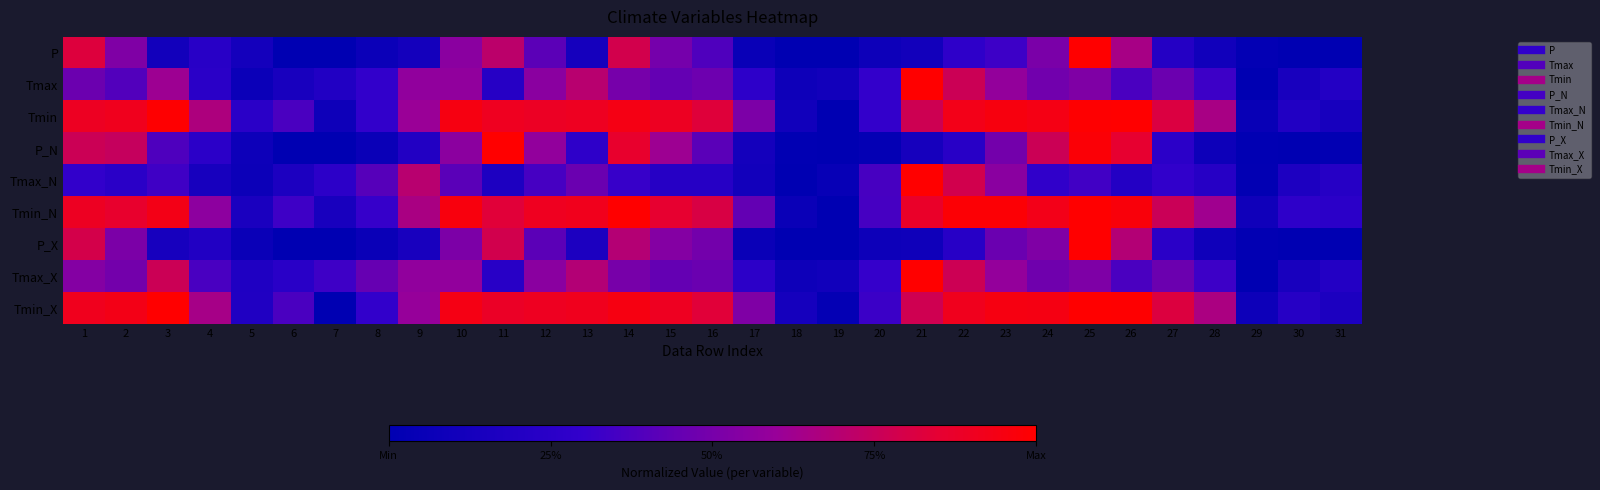

Rank the series by their maximum value, from highest to lowest.

P, Tmax, Tmin, P_N, Tmax_N, Tmin_N, P_X, Tmax_X, Tmin_X